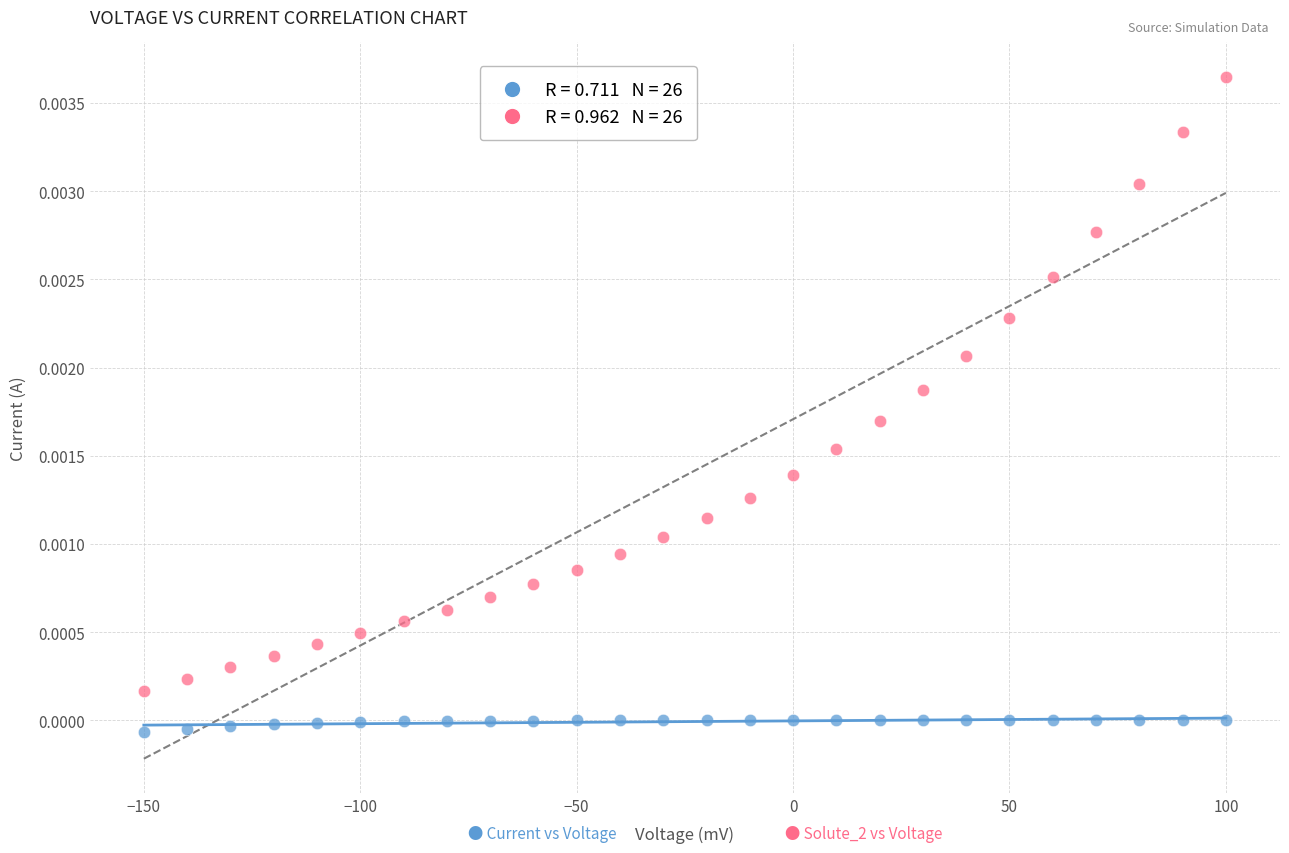

Across all data points, what is the range of X values (max minus min)?

250.0